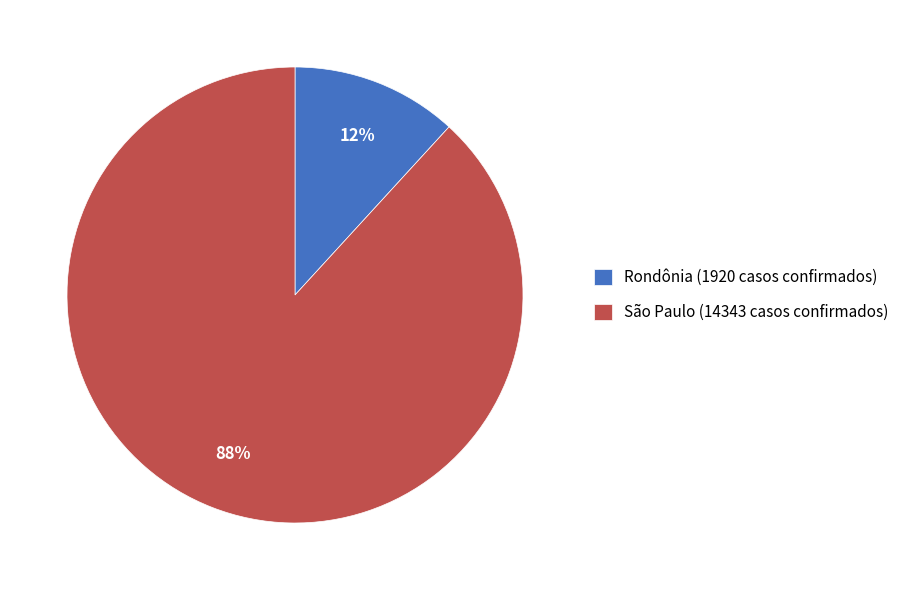

Does any single category account for the majority?

Yes